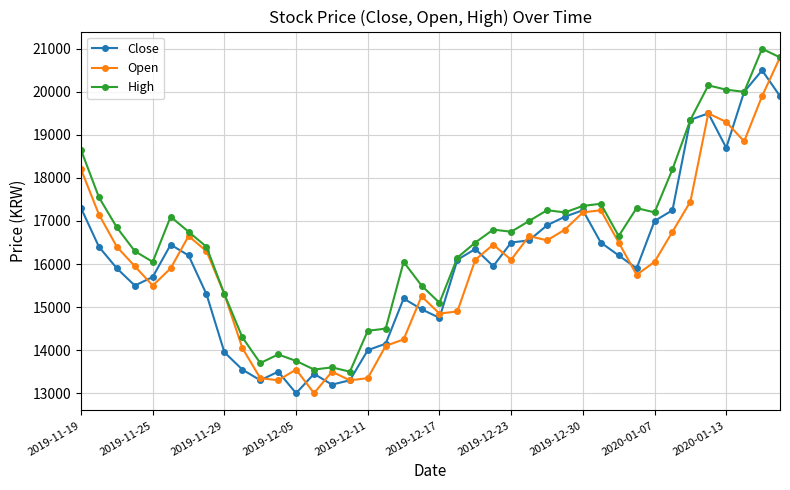

Which series has the largest range (max minus min)?

Open